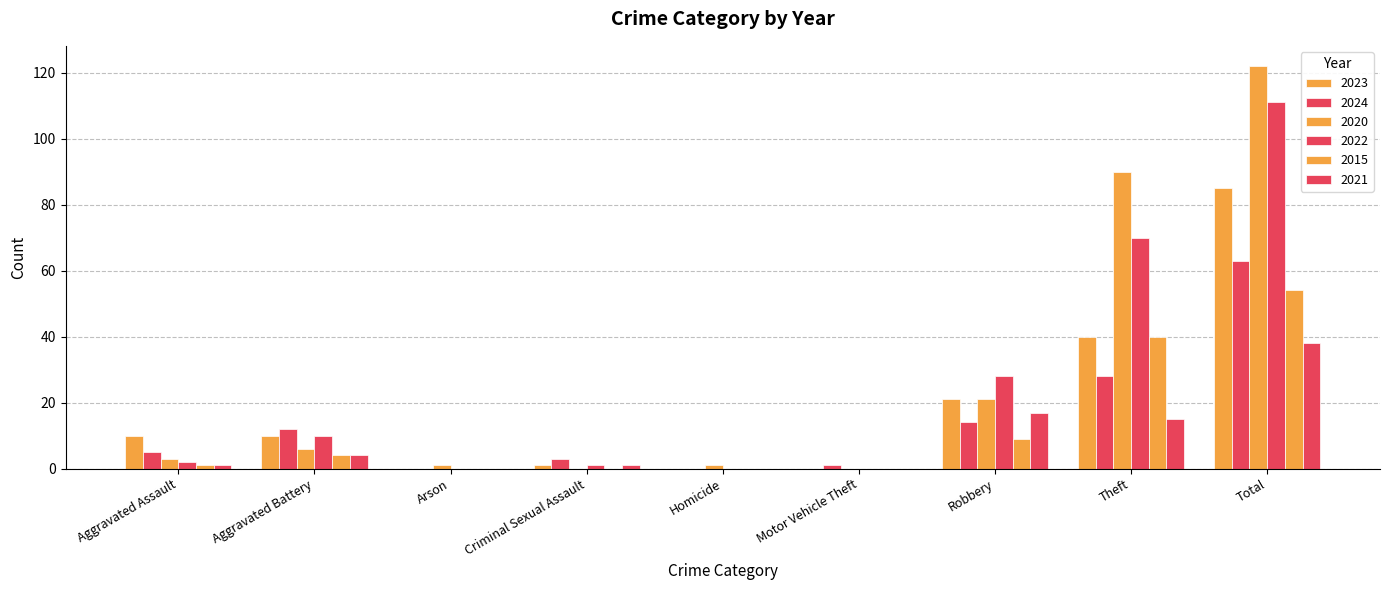

Count the number of categories in the chart.

9